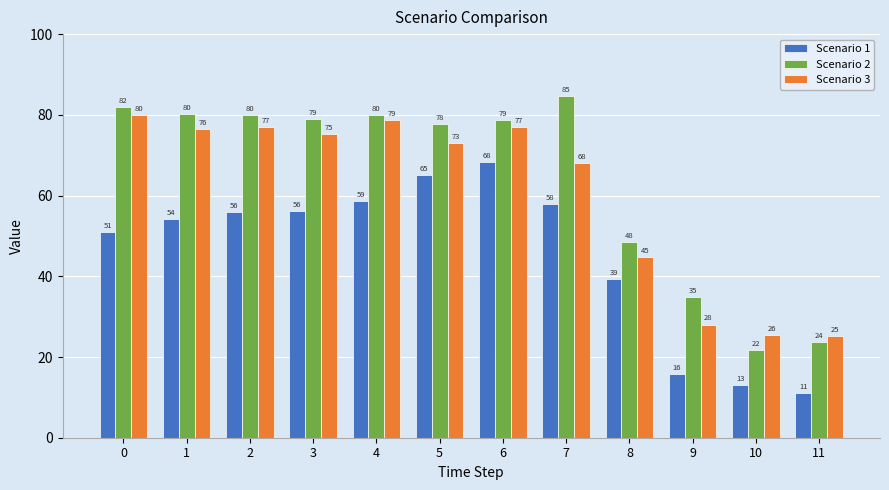

What is the sum of the Scenario 2 values at 11 and 10?

45.6